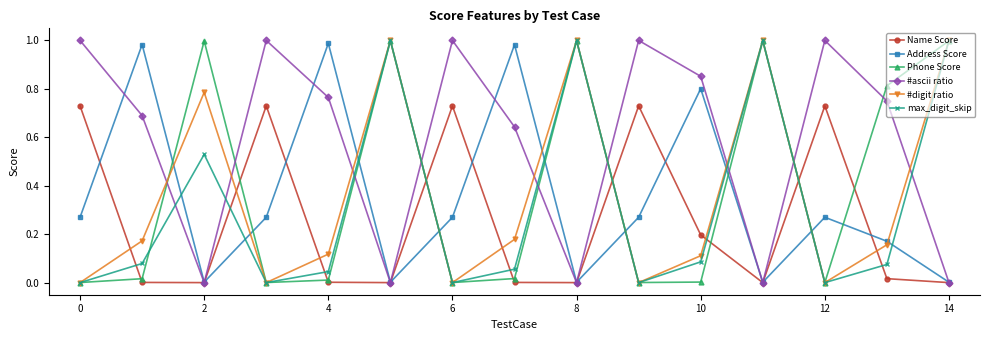

How many interior local peaks does the max_digit_skip series have?

4